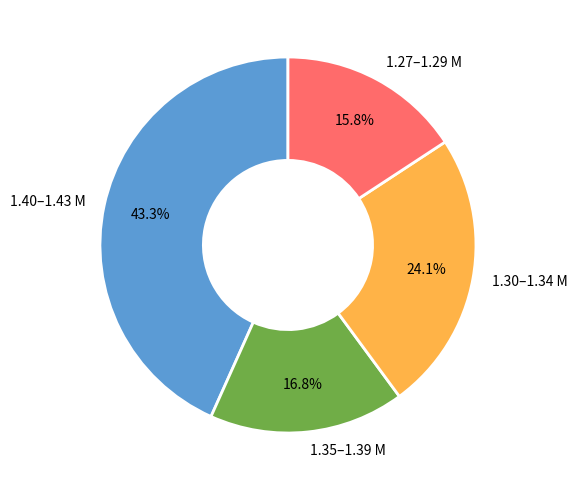

Does any single category account for the majority?

No